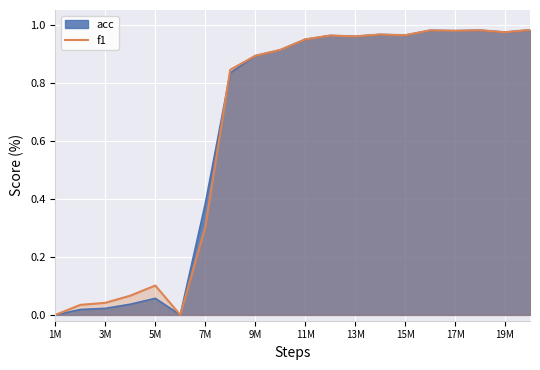

Reading left to right, what are all the values shown in this chart?

0.0	0.0	0.0	0.1	0.1	0.0	0.3	0.8	0.9	0.9	0.9	1.0	1.0	1.0	1.0	1.0	1.0	1.0	1.0	1.0